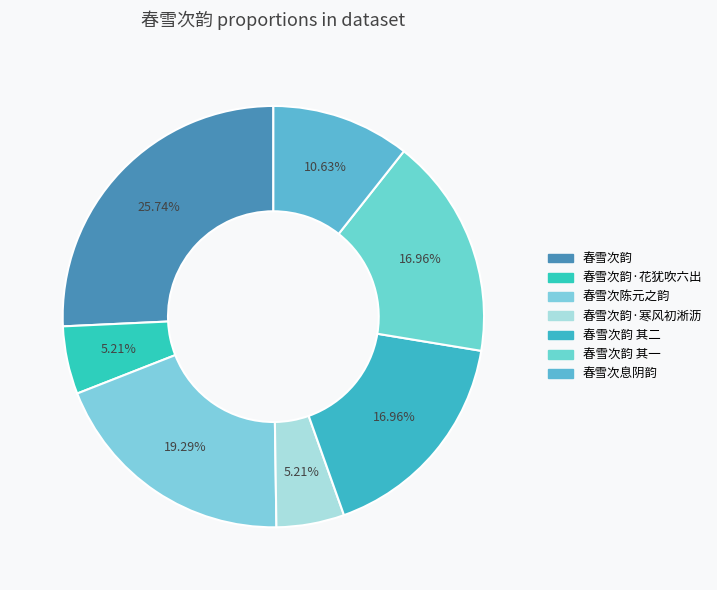

Is there any slice that represents more than half of the pie?

No